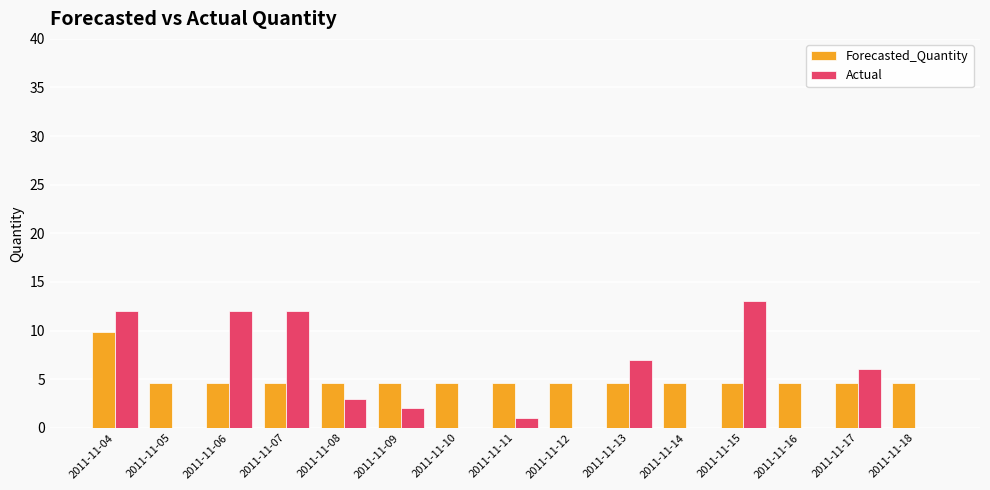

What is the maximum value shown in the chart?

13.0